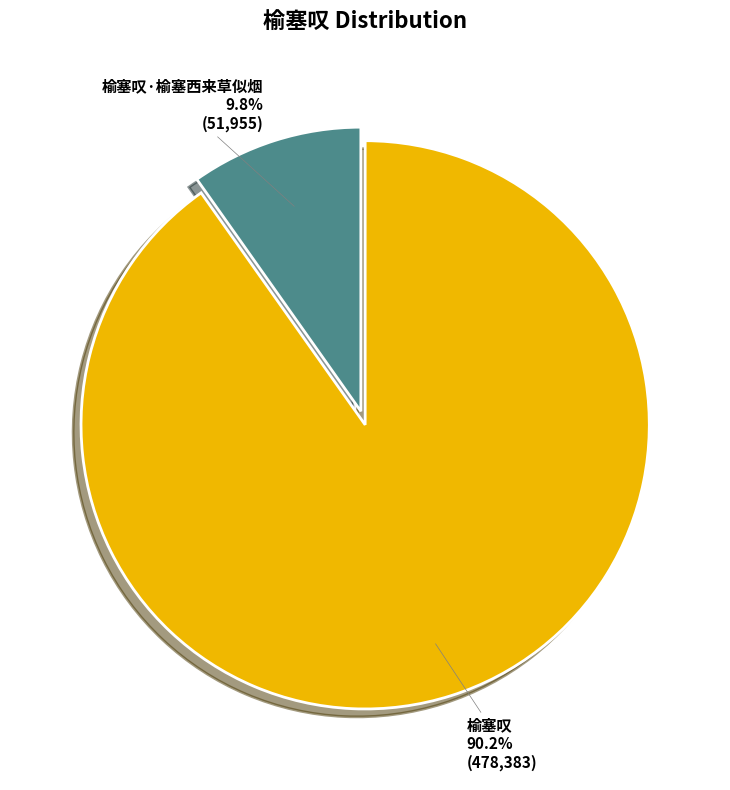

The 榆塞叹 slice represents 82% of the pie. True or false?

False